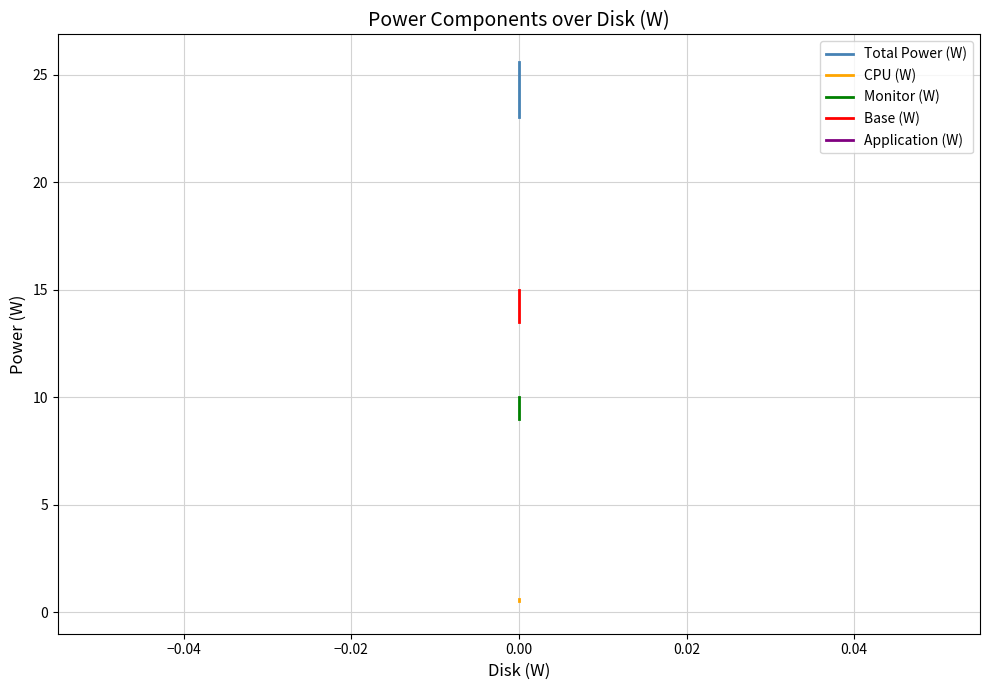

What is the minimum value for Application (W)?

0.3